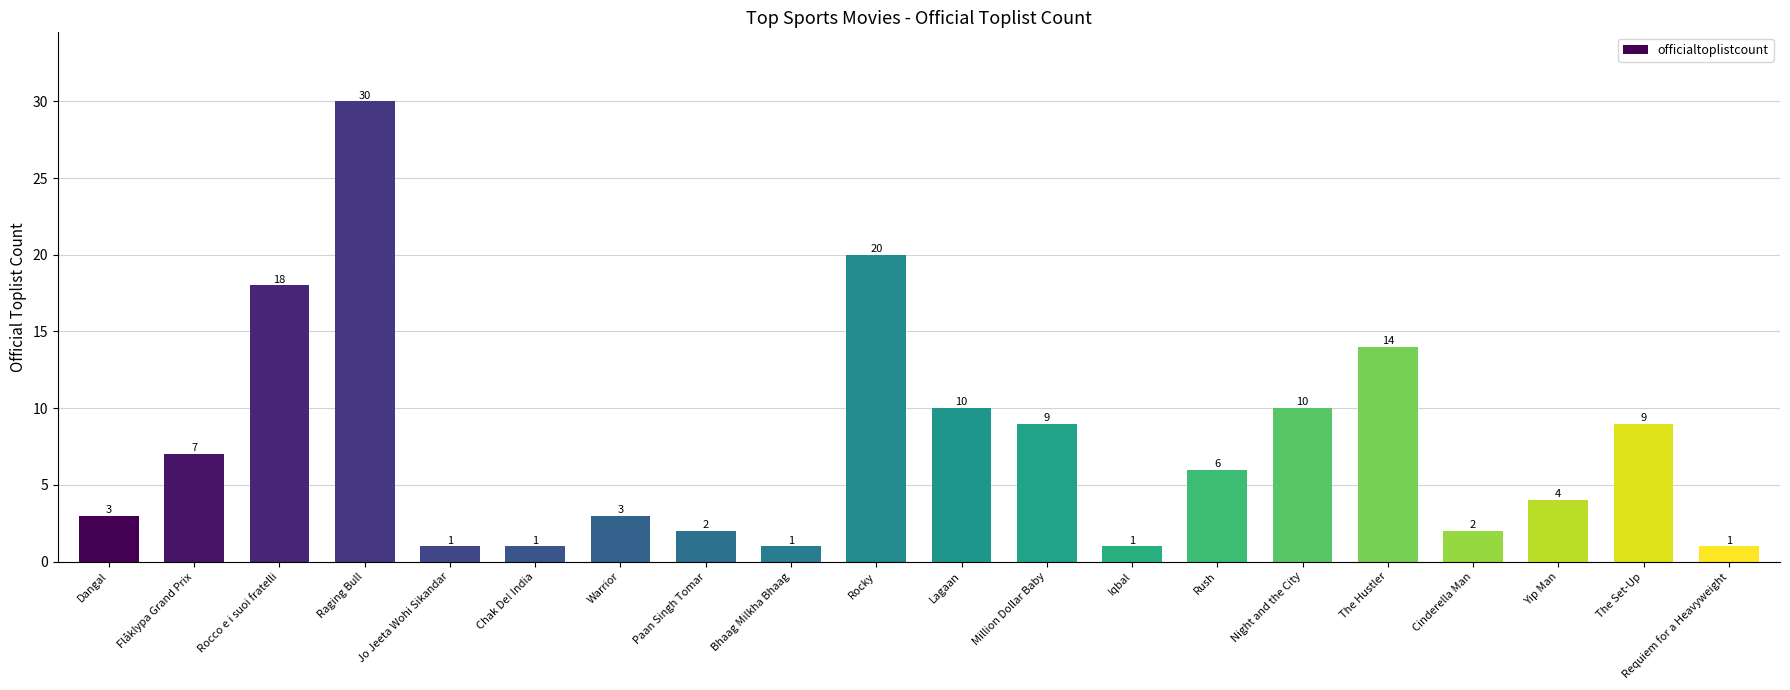

What is the maximum value shown in the chart?

30